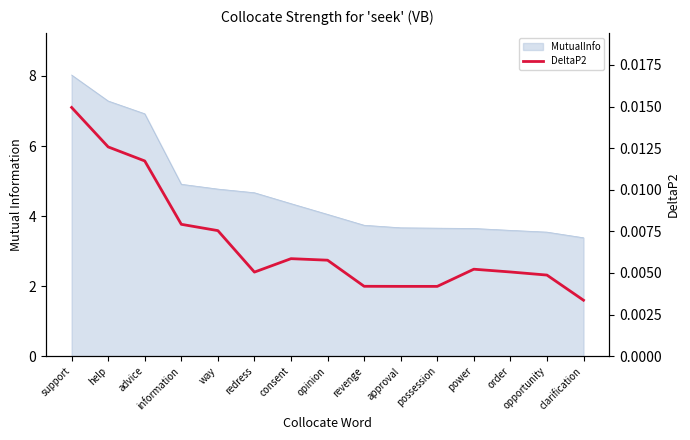

What is the label of the 3rd point from the right?

order